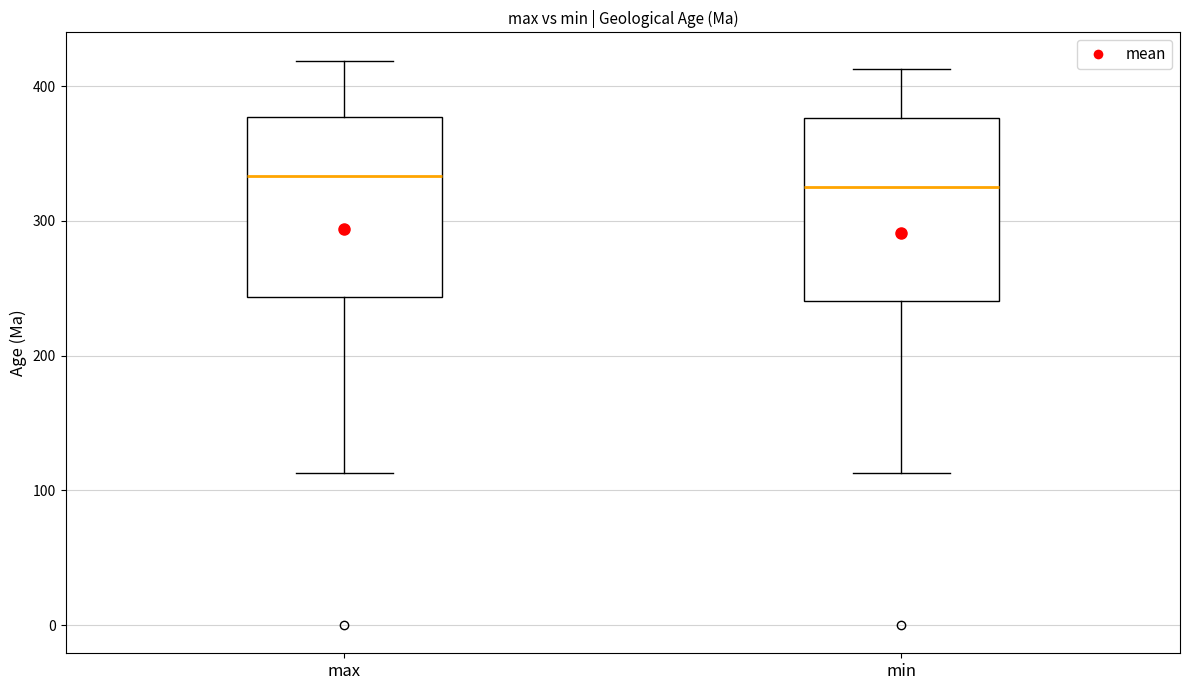

Reading left to right, read every box against the y-axis: the position of its median line, the range the box covers, and the ends of its whiskers. The values are not printed on the chart, so give them approximately, as read against the axis.

max: median 330, box 240 to 380, whiskers 110 to 420
min: median 330, box 240 to 380, whiskers 110 to 410